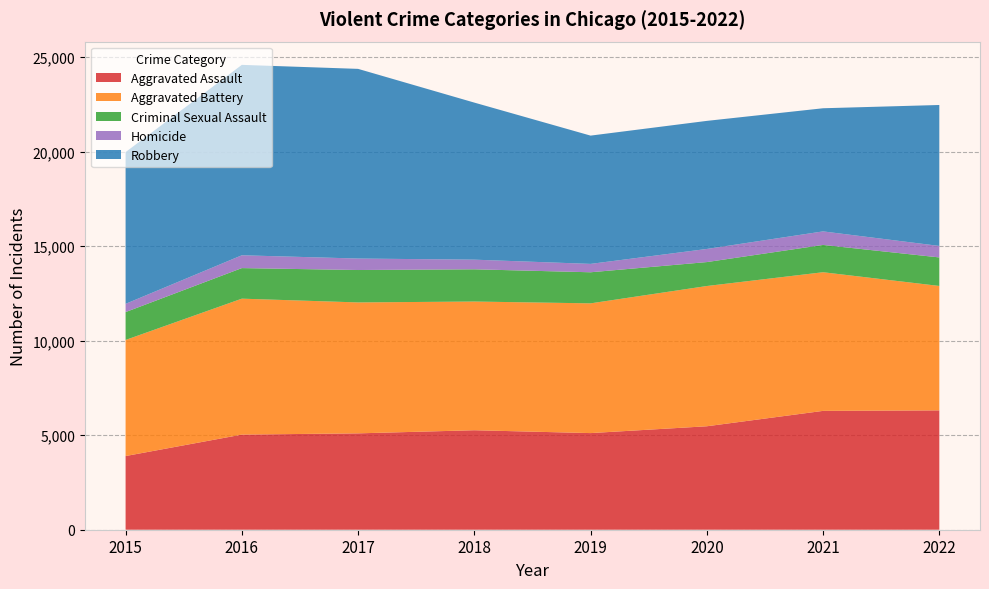

Reading left to right, list all the values displayed in this chart.

Aggravated Assault: 3897	5031	5097	5262	5111	5472	6286	6312
Aggravated Battery: 6140	7190	6925	6807	6862	7418	7333	6581
Criminal Sexual Assault: 1474	1617	1714	1705	1644	1266	1444	1509
Homicide: 436	678	607	510	443	694	716	608
Robbery: 8026	10071	10032	8307	6785	6774	6513	7455